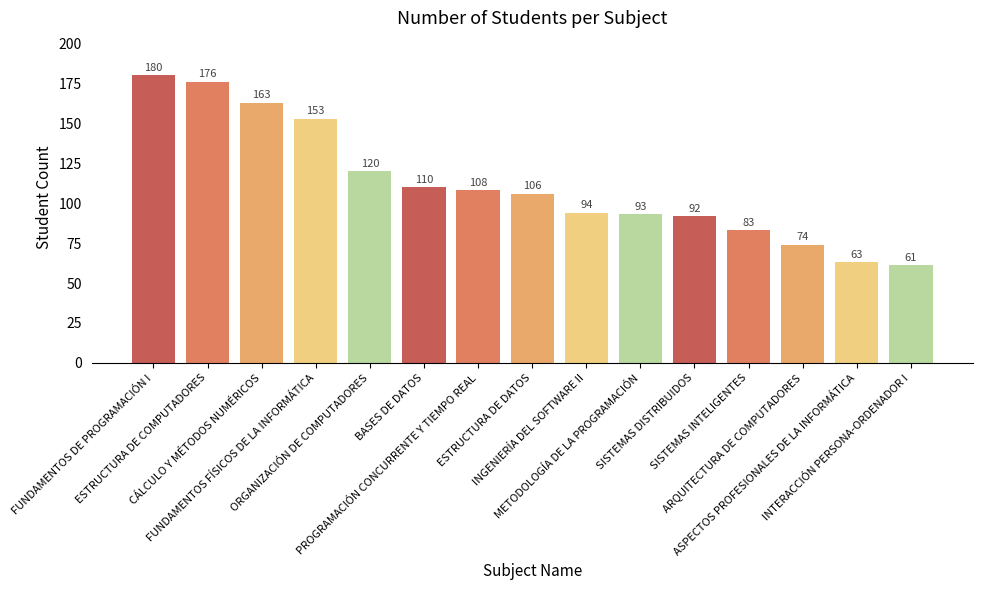

What is the change in value from ESTRUCTURA DE COMPUTADORES to SISTEMAS INTELIGENTES?

-93